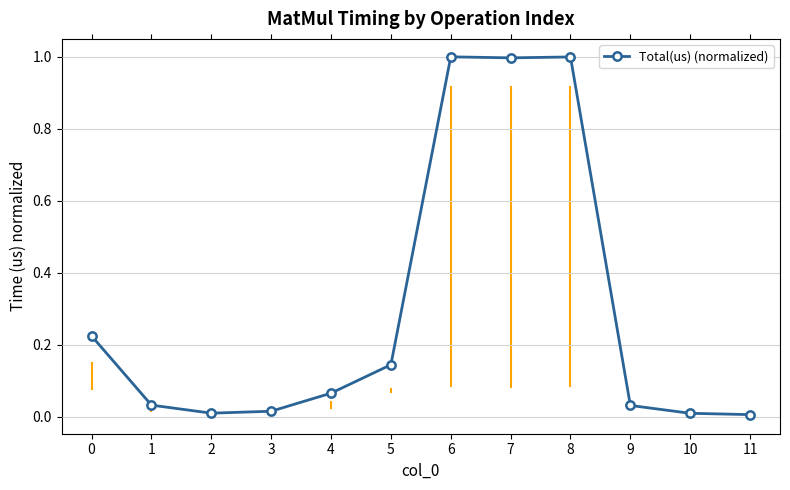

How many categories are shown in the chart?

12